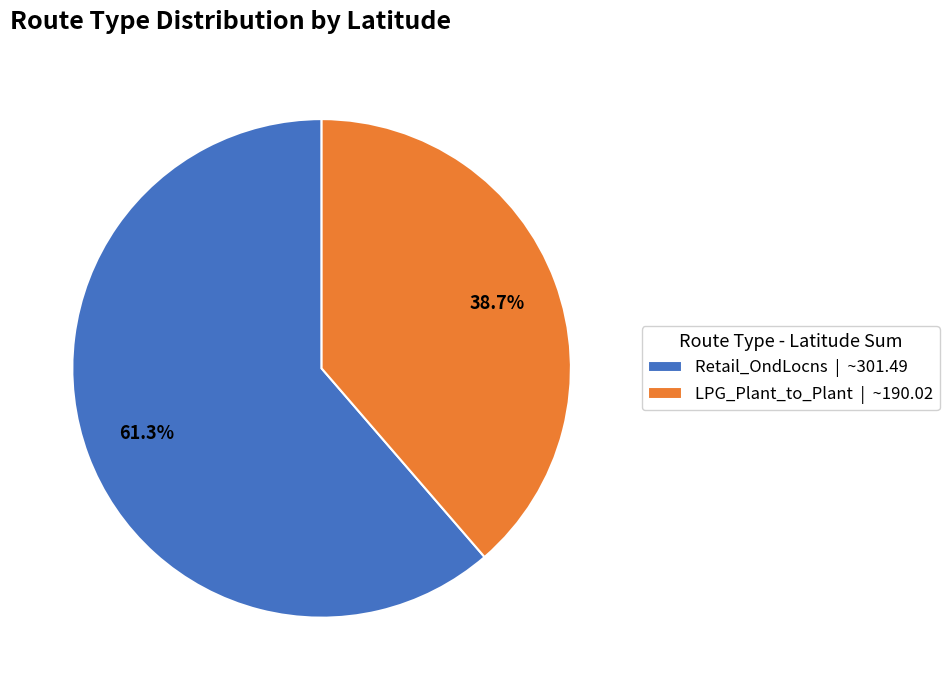

Between Retail_OndLocns | ~301.49 and LPG_Plant_to_Plant | ~190.02, which is larger?

Retail_OndLocns | ~301.49